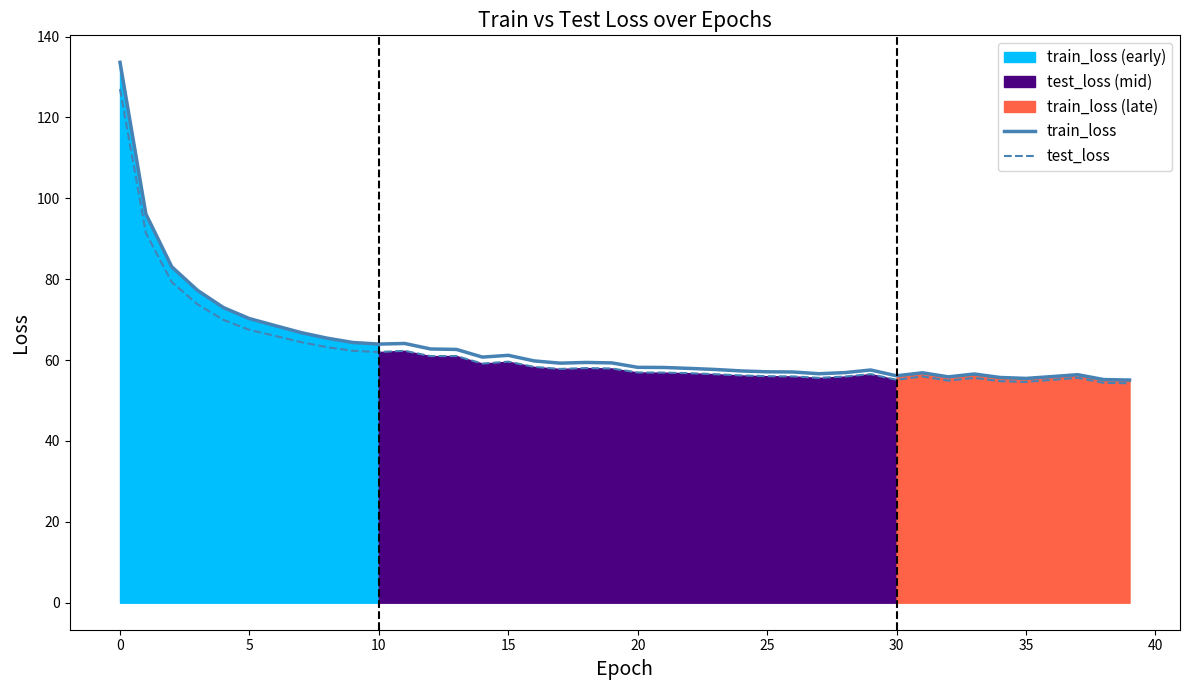

What is the label of the 23rd point from the left?

22